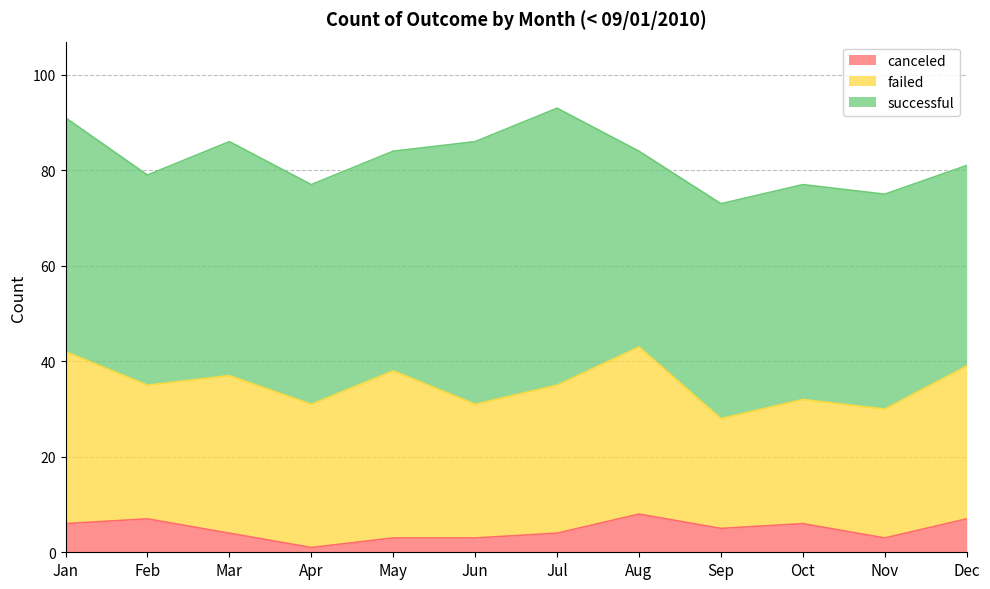

At which category does the chart reach its peak across all series?

Jul